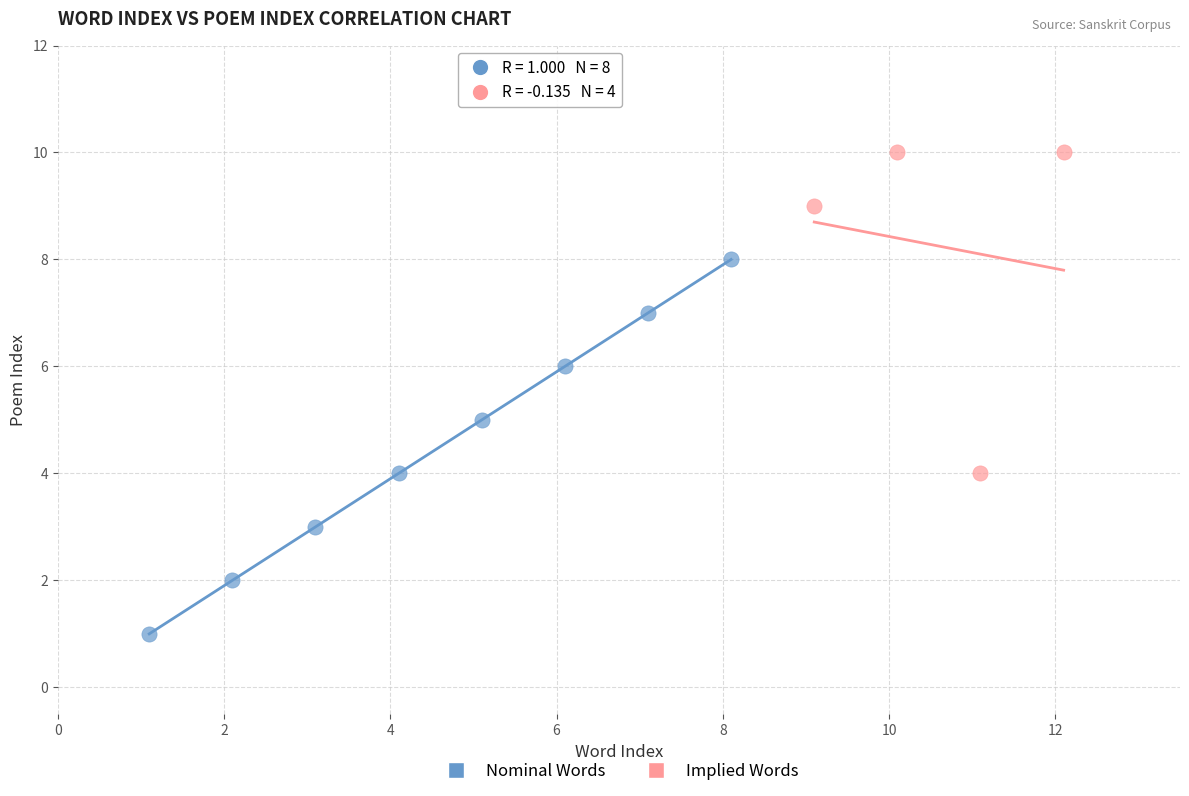

Which series contains the lowest Y value?

Nominal Words